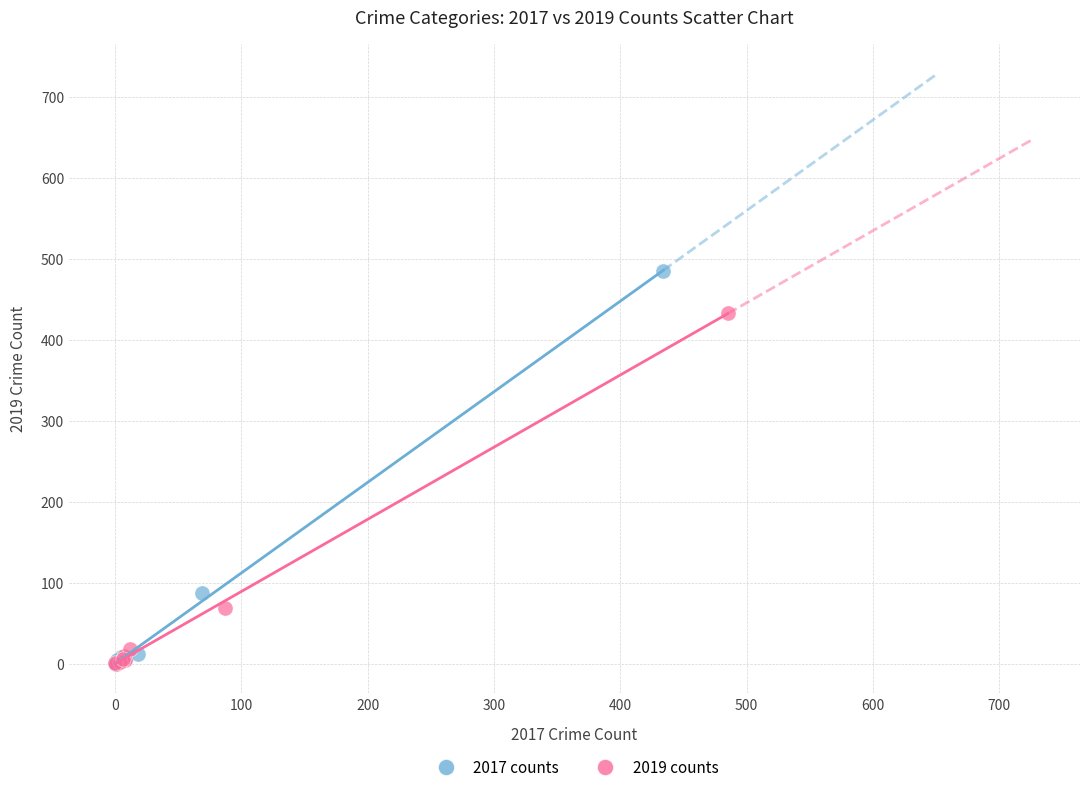

Which series has the largest Y range (max minus min)?

2017 counts